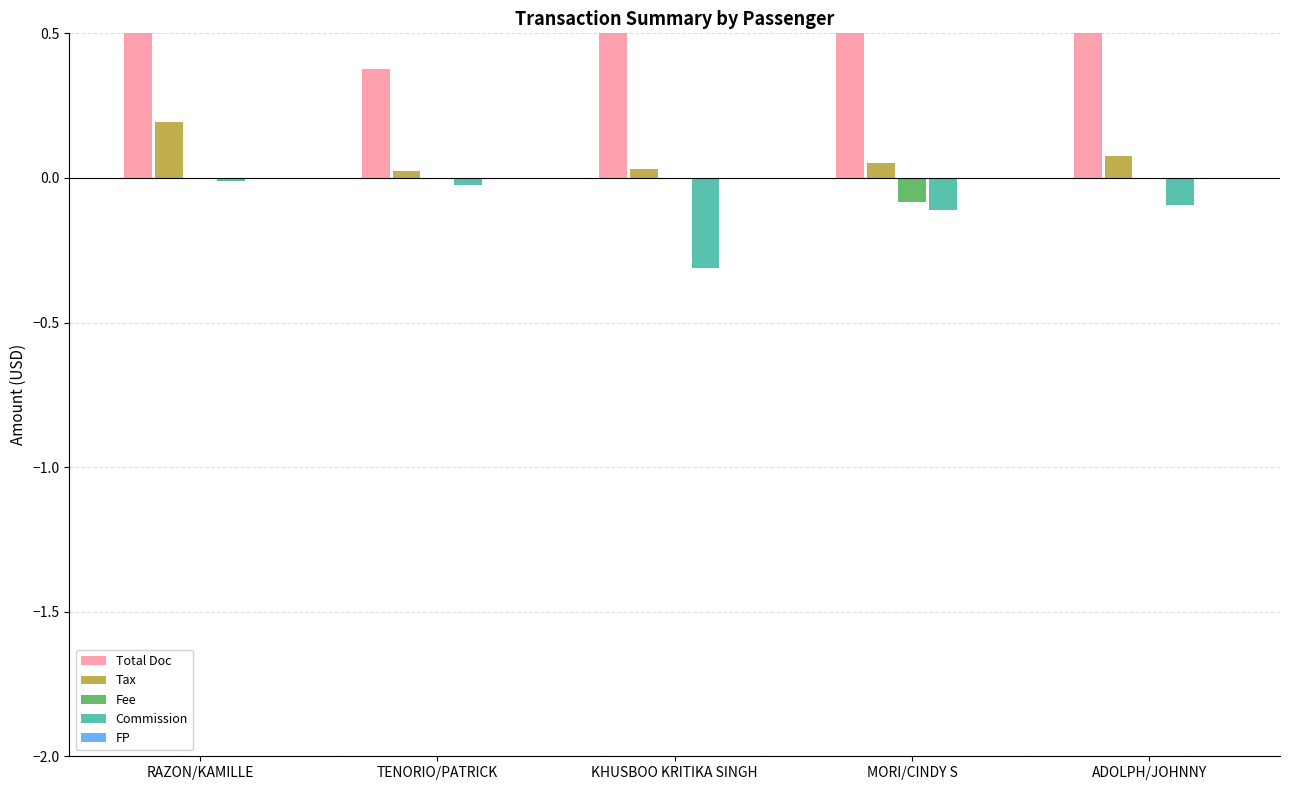

What is the label of the 4th bar from the right?

TENORIO/PATRICK